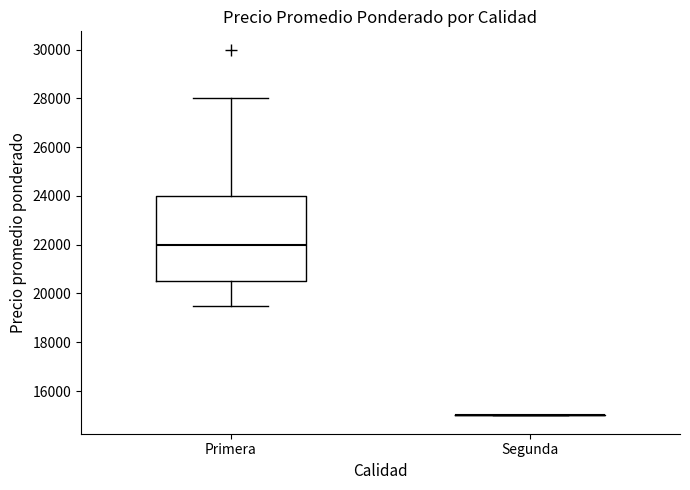

Reading left to right, transcribe this box plot: for each box, give where its median line is, the range the box spans, and where its two whiskers end, as read against the y-axis. The values are not printed on the chart, so give them approximately, as read against the axis.

Primera: median 22000, box 20600 to 24000, whiskers 19600 to 28000
Segunda: box collapsed to a line at 15000, whiskers 15000 to 15000